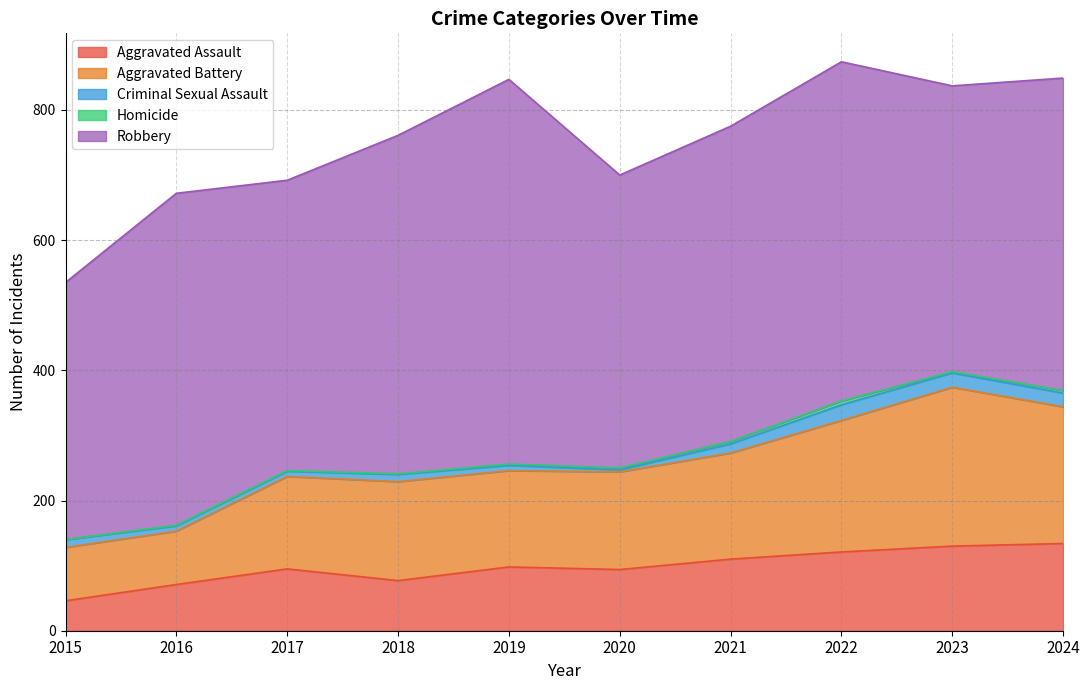

What is the greatest value displayed?

591